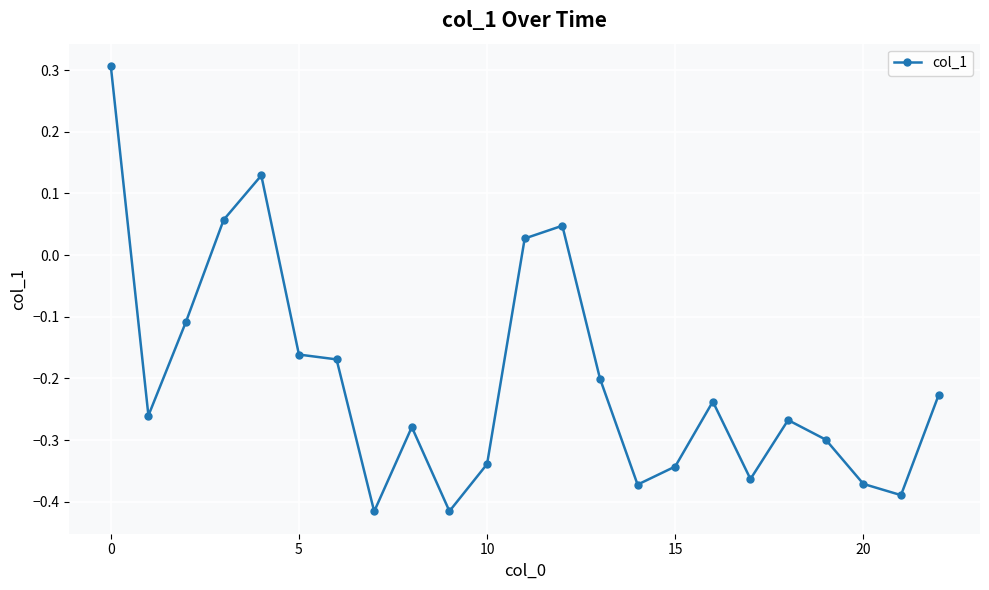

True or false: there are more than 1 points higher than both neighbors.

True